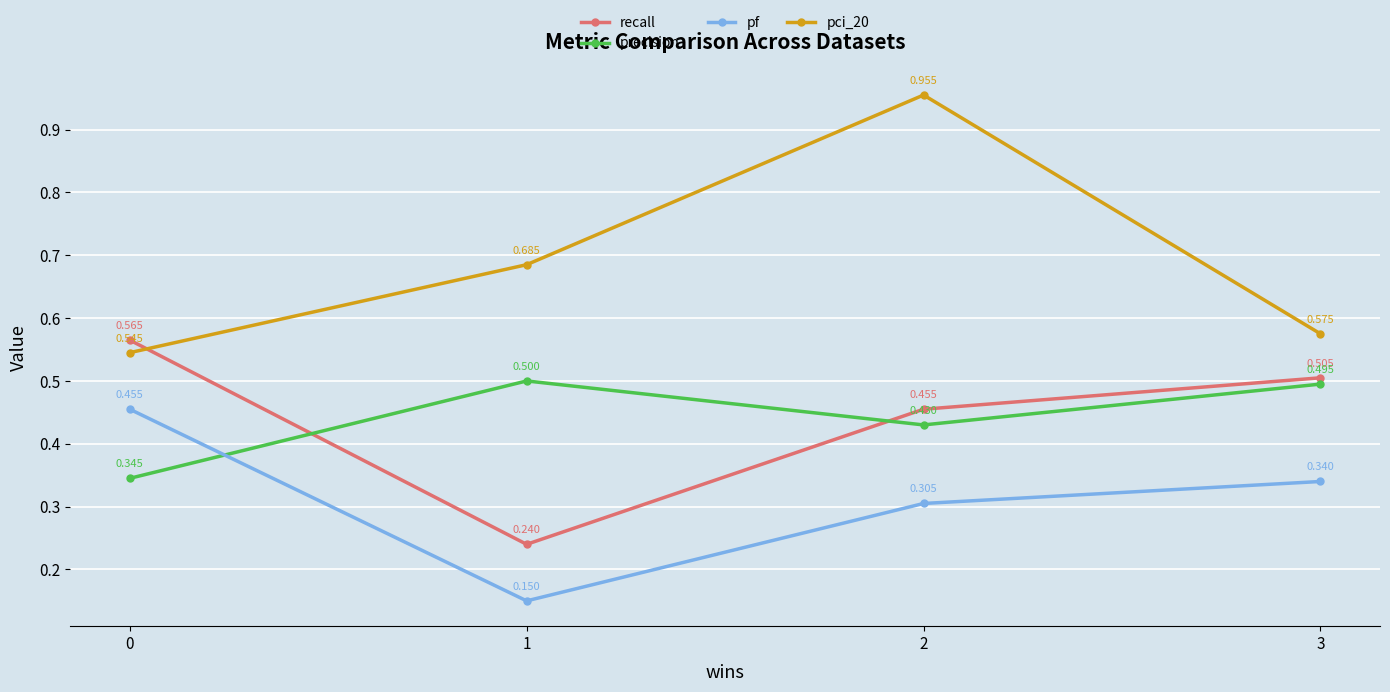

Is the value of pci_20 at 2 greater than the value of recall at 0?

Yes